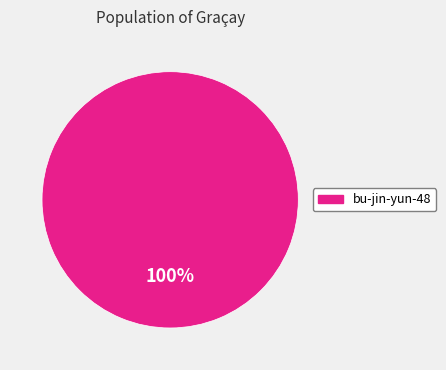

Is there any slice that represents more than half of the pie?

Yes